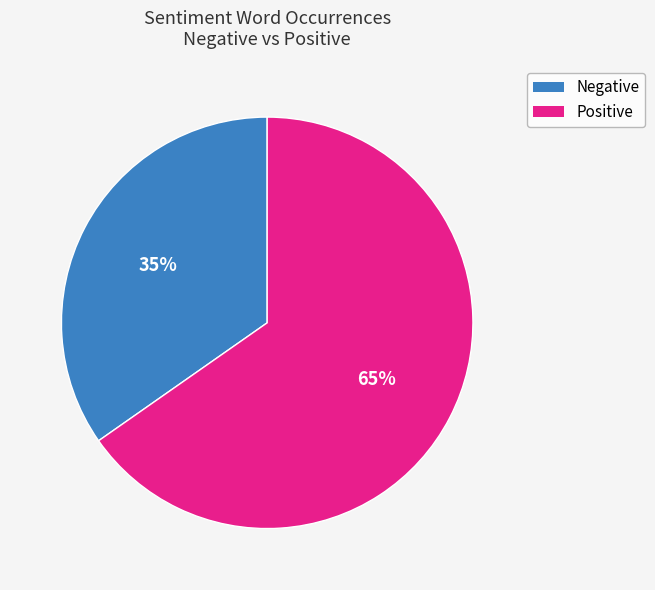

Is there a majority slice in this chart?

Yes